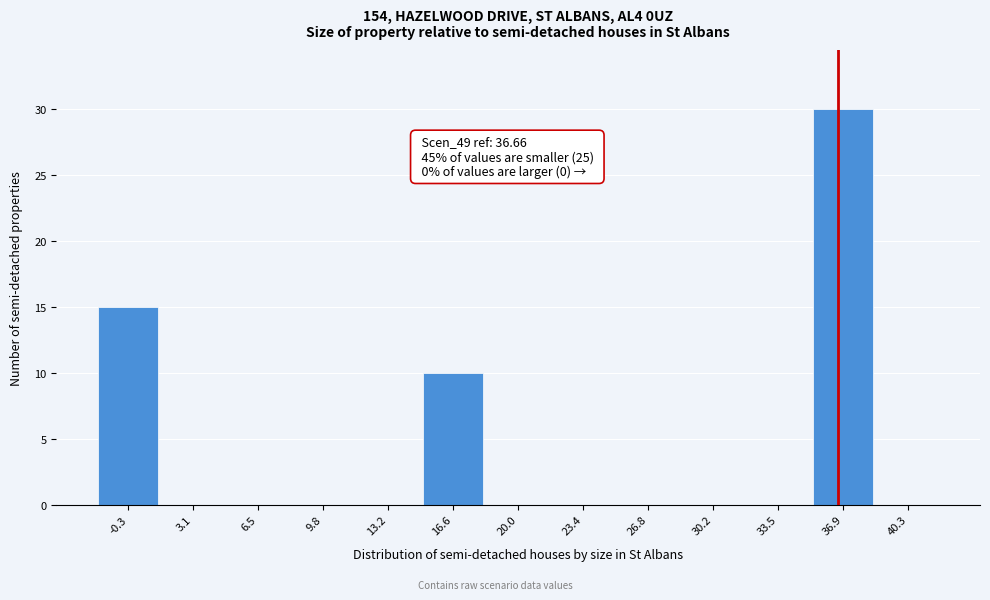

Over which range of the x-axis is the bar tallest?

35.0 to 38.5